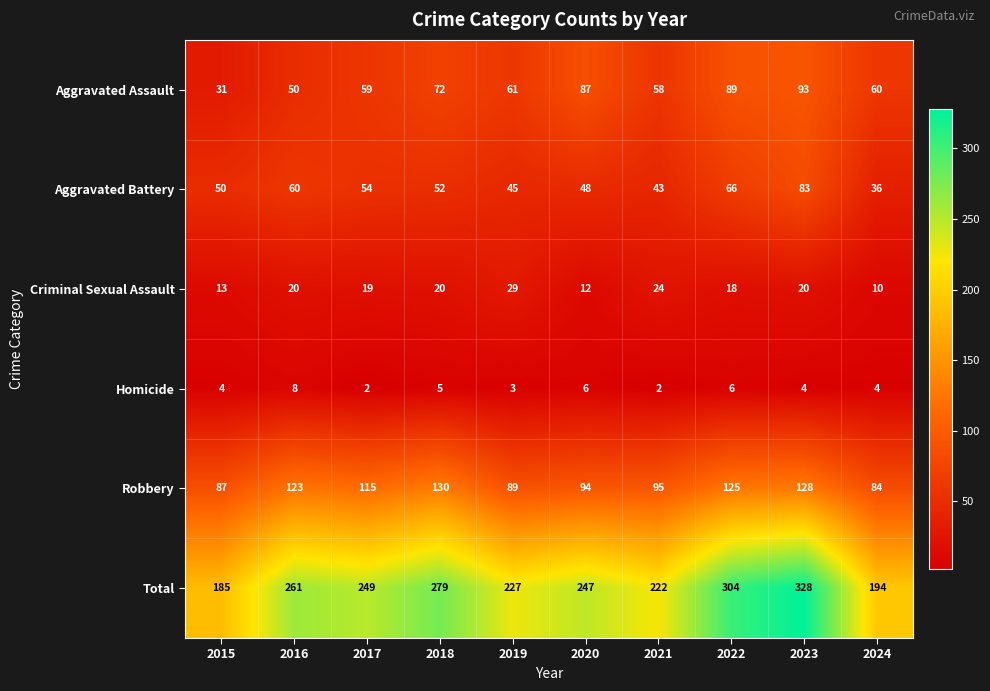

The Robbery series shows 80 at 2017. True or false?

False